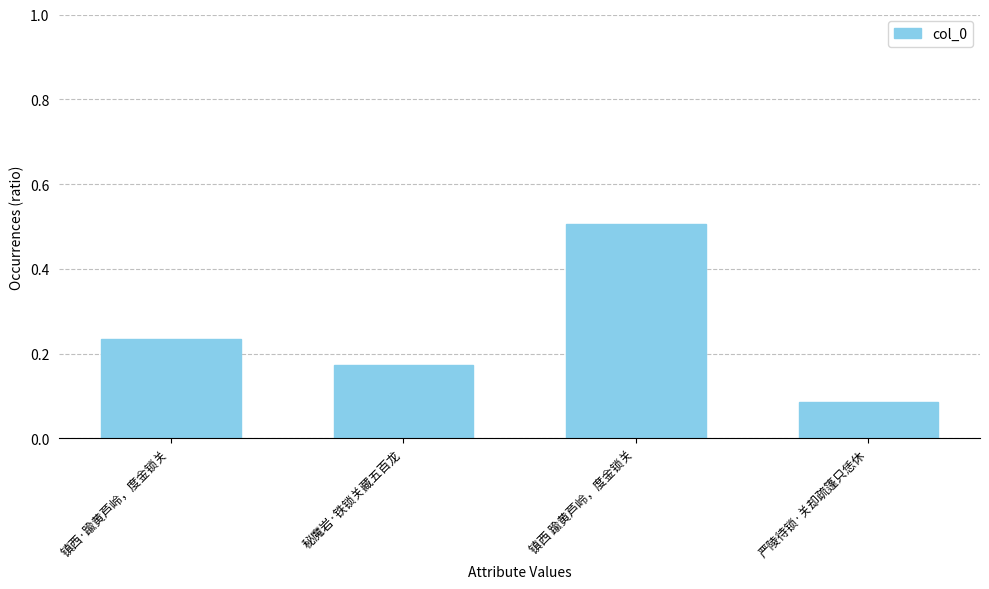

What is the label of the 2nd bar from the left?

秘魔岩·铁锁关藏五百龙